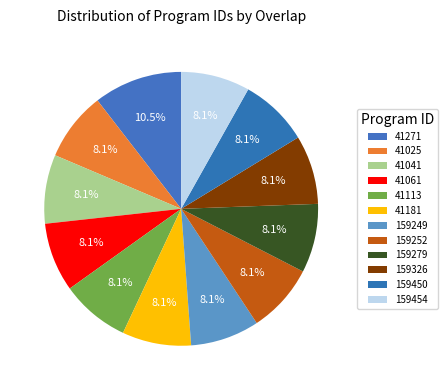

How many segments does this pie chart have?

12